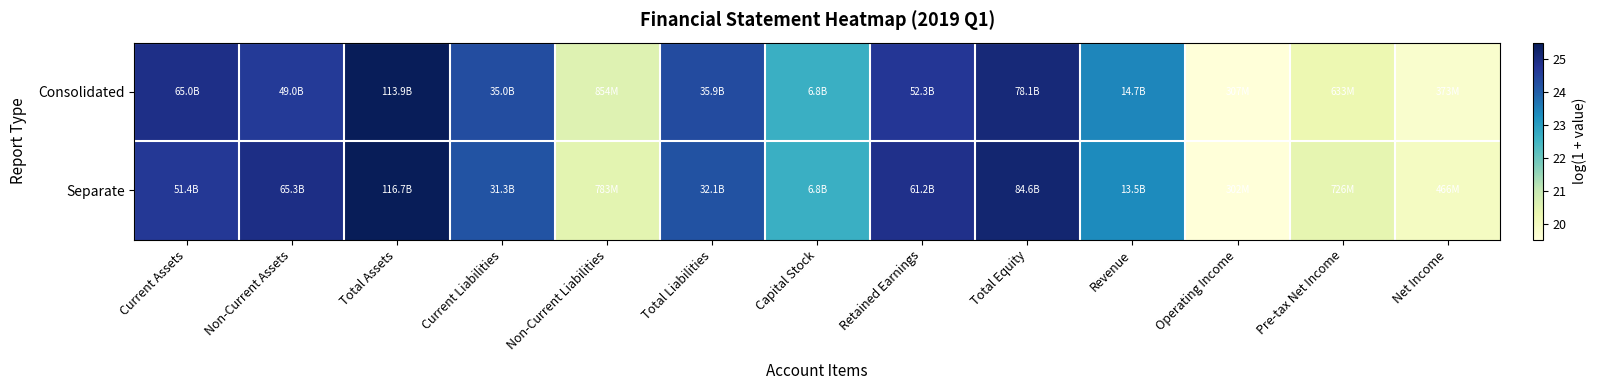

How many distinct data groups are displayed?

2